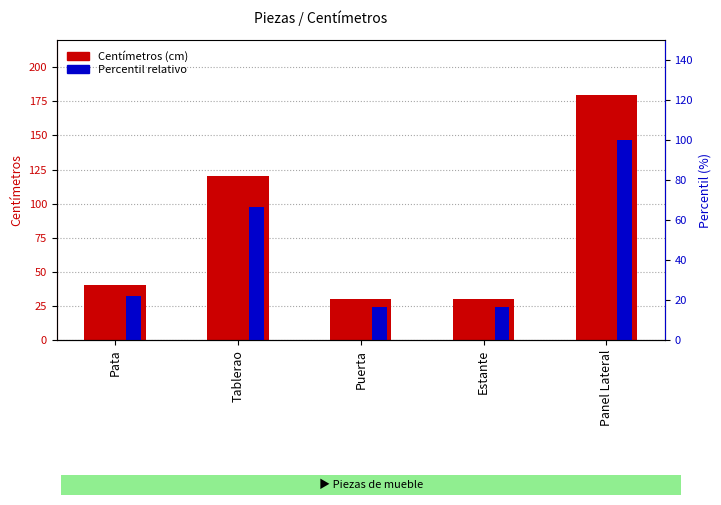

Between Puerta and Tablerao, which is larger?

Tablerao